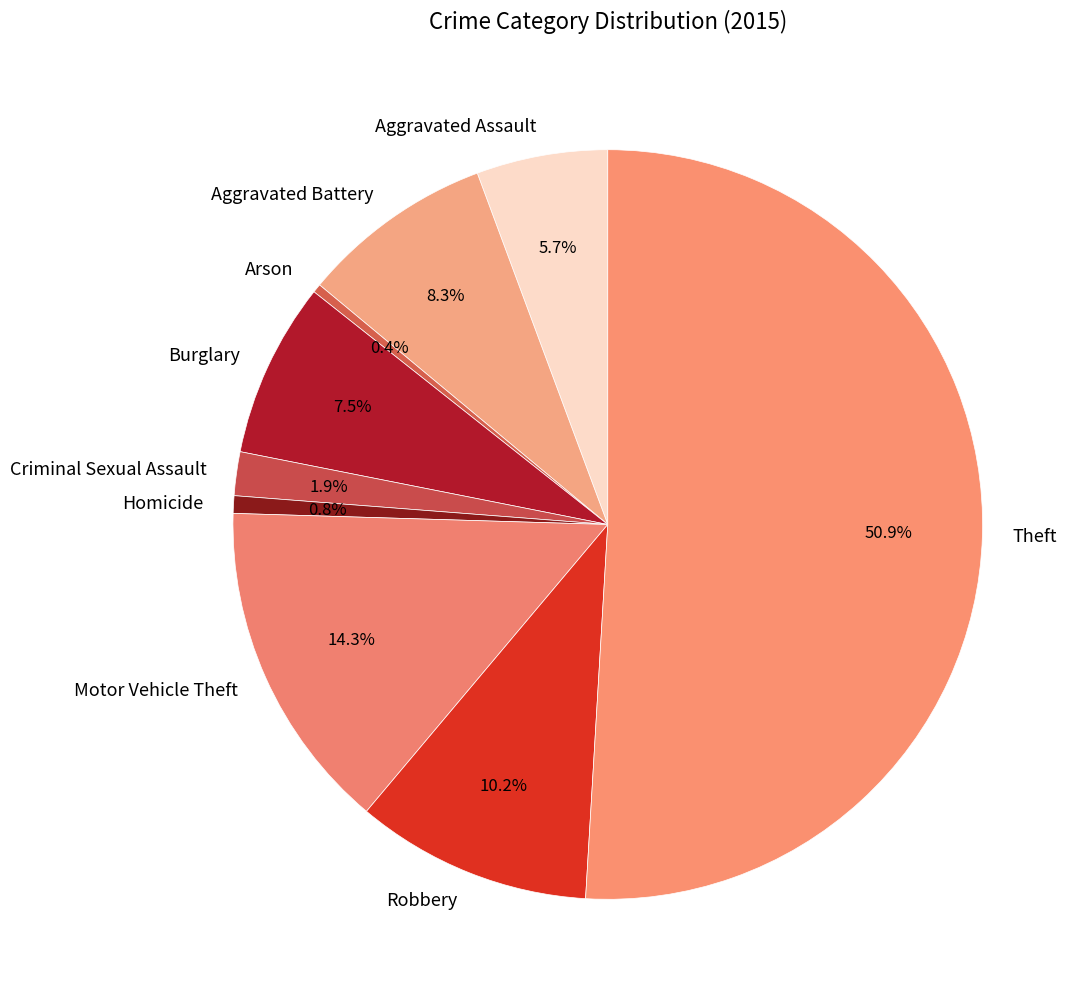

Which slice represents more than half of the pie?

Theft